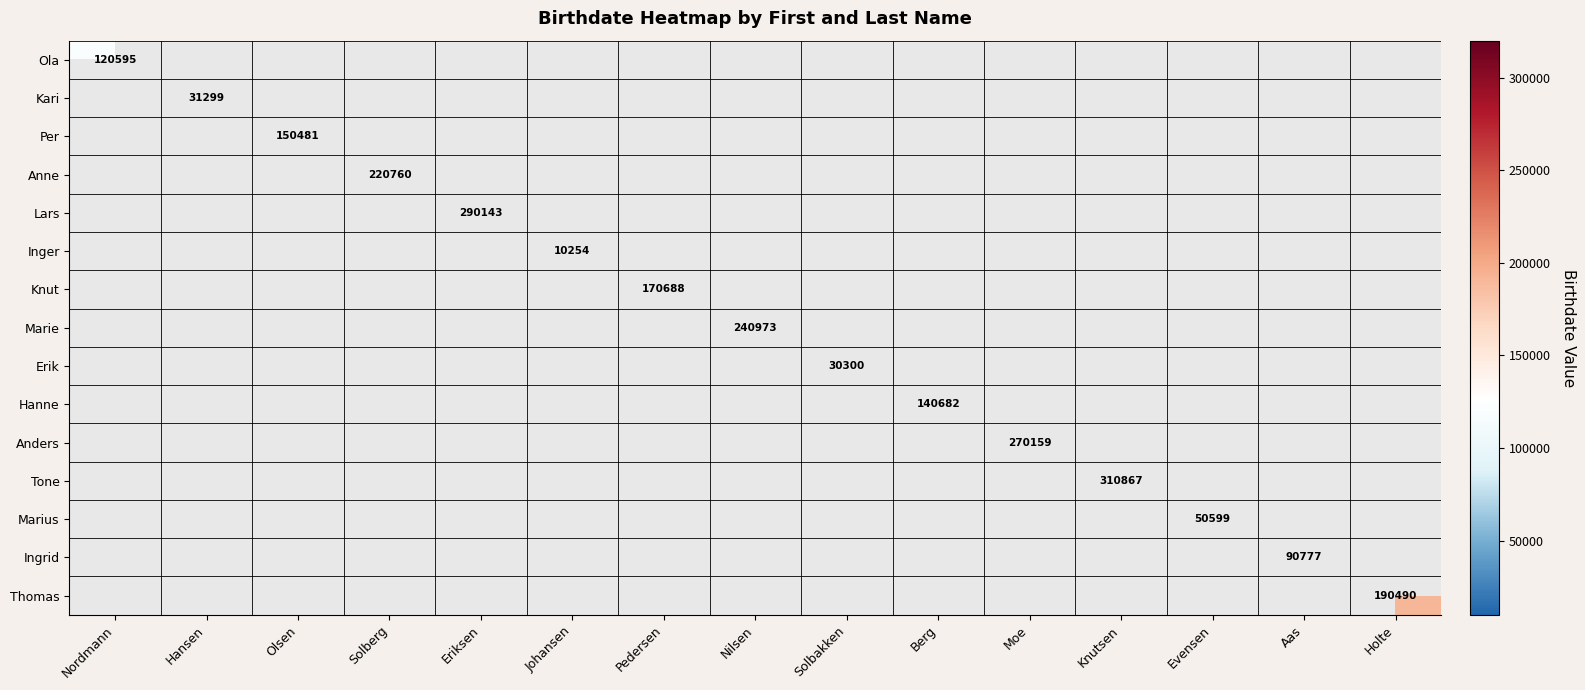

Is it true that Thomas equals 332688 at Holte?

False